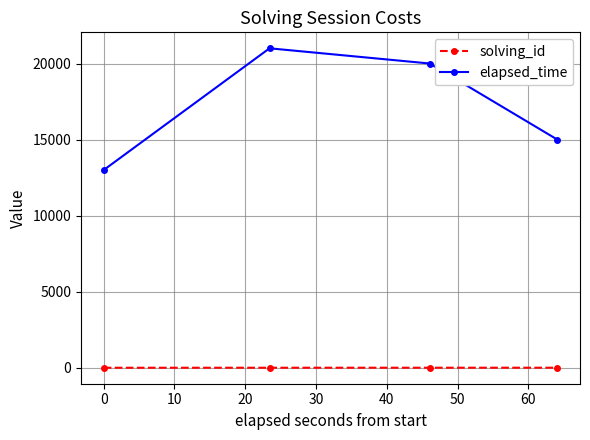

How many series are shown in this chart?

2